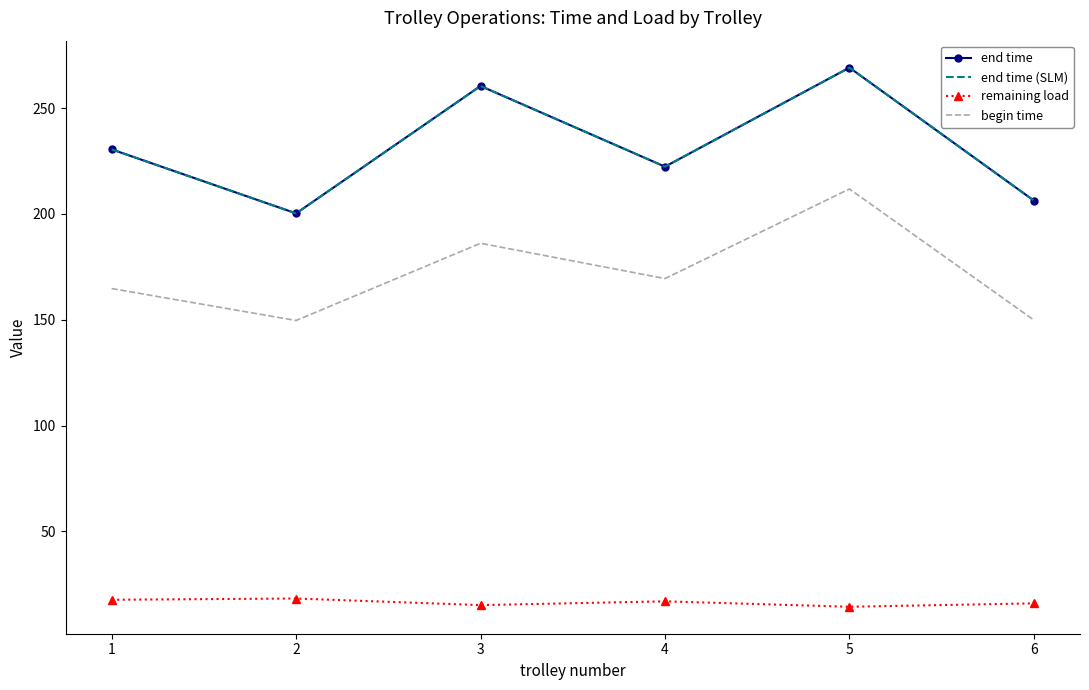

What are all the series names shown in the legend?

end time, end time (SLM), remaining load, begin time